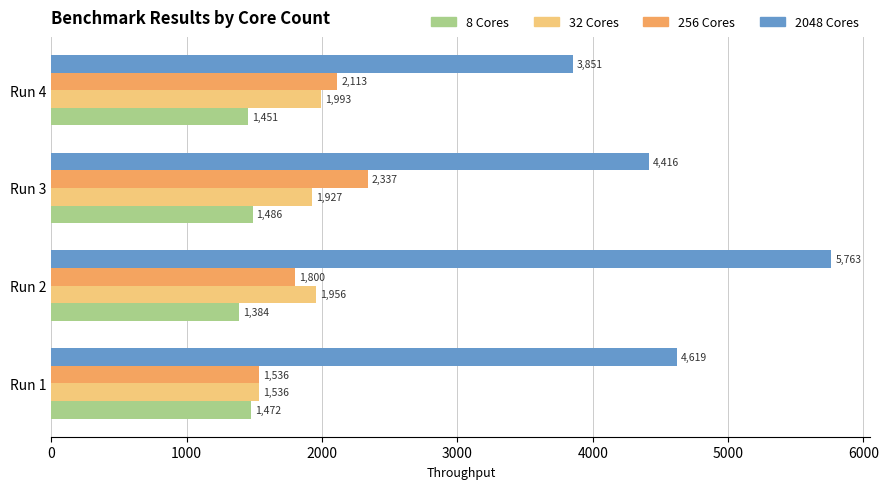

Is the value of 8 Cores at Run 4 greater than the value of 2048 Cores at Run 3?

No